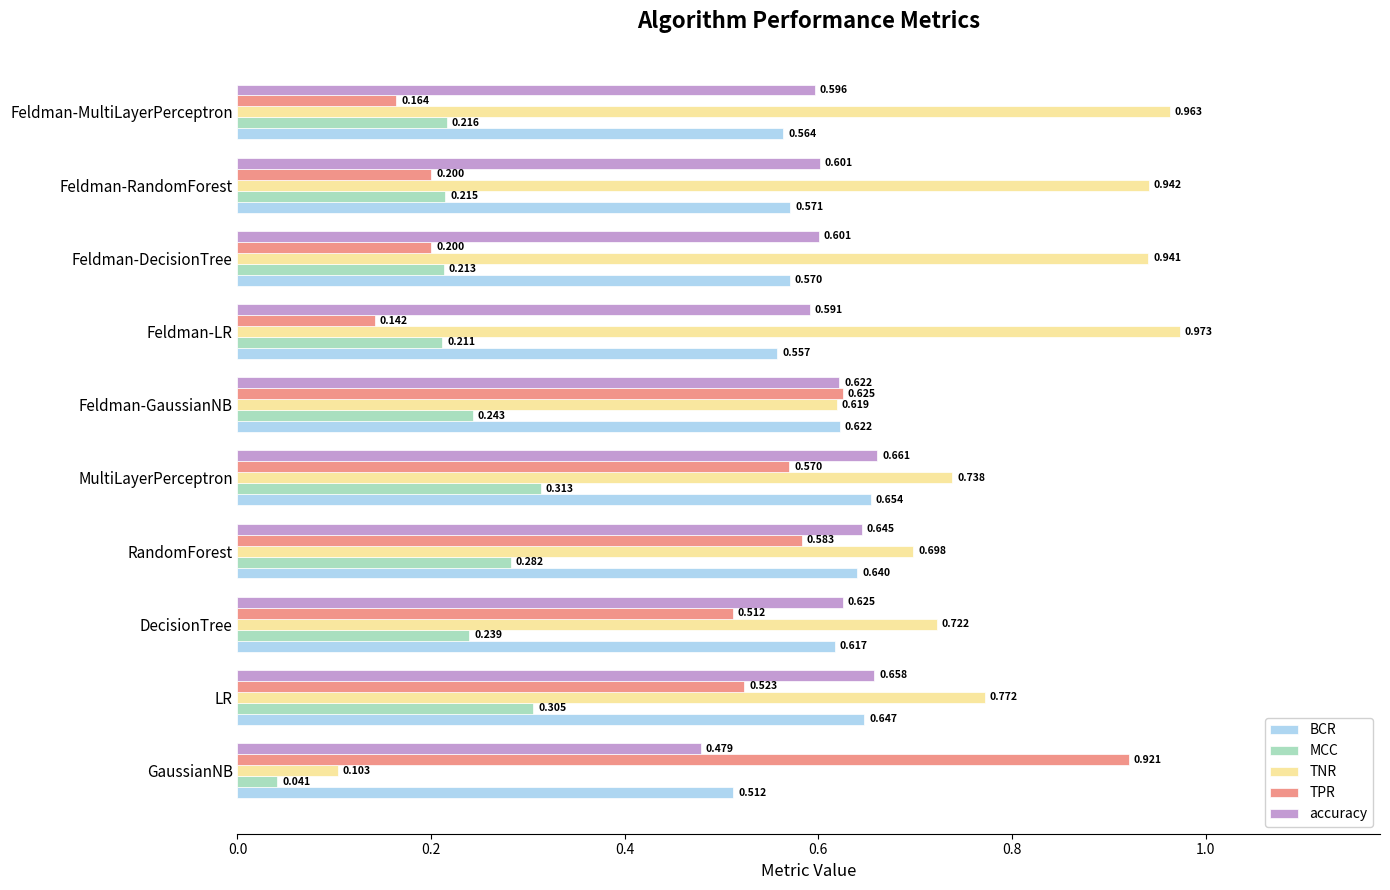

Count the number of categories in the chart.

10